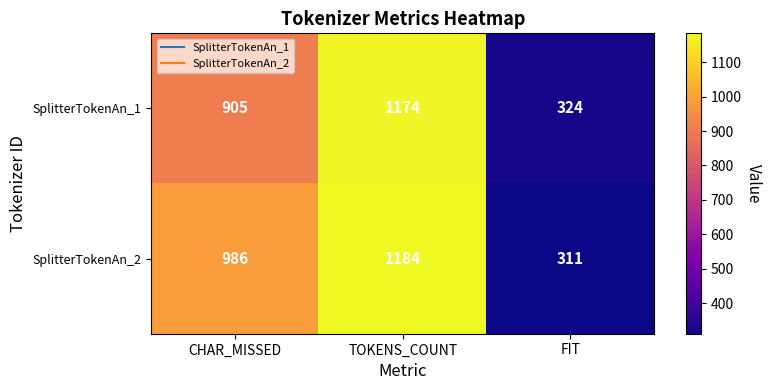

The value of SplitterTokenAn_2 at CHAR_MISSED is 986. True or false?

True